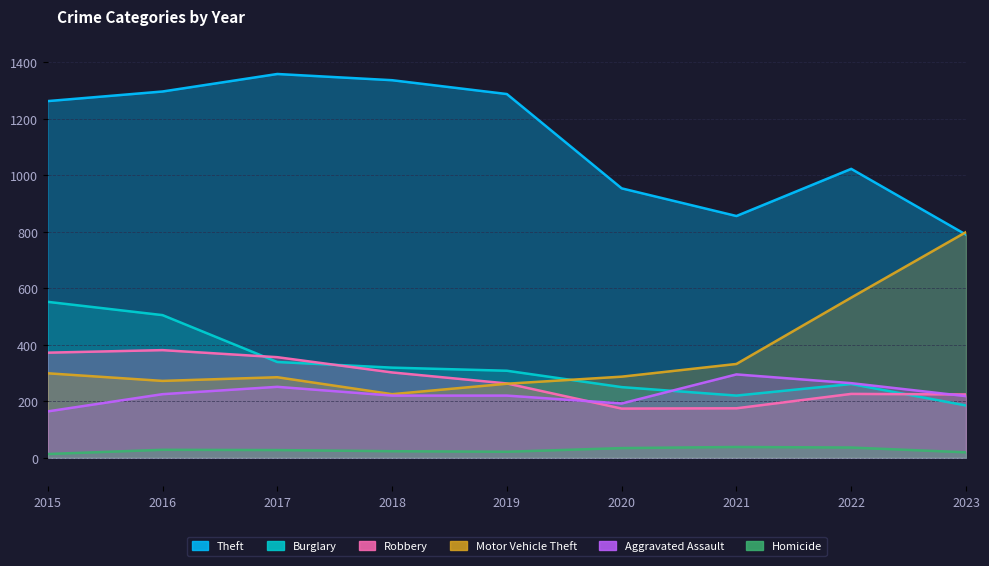

At 2017, list the series in order from largest to smallest.

Theft, Robbery, Burglary, Motor Vehicle Theft, Aggravated Assault, Homicide